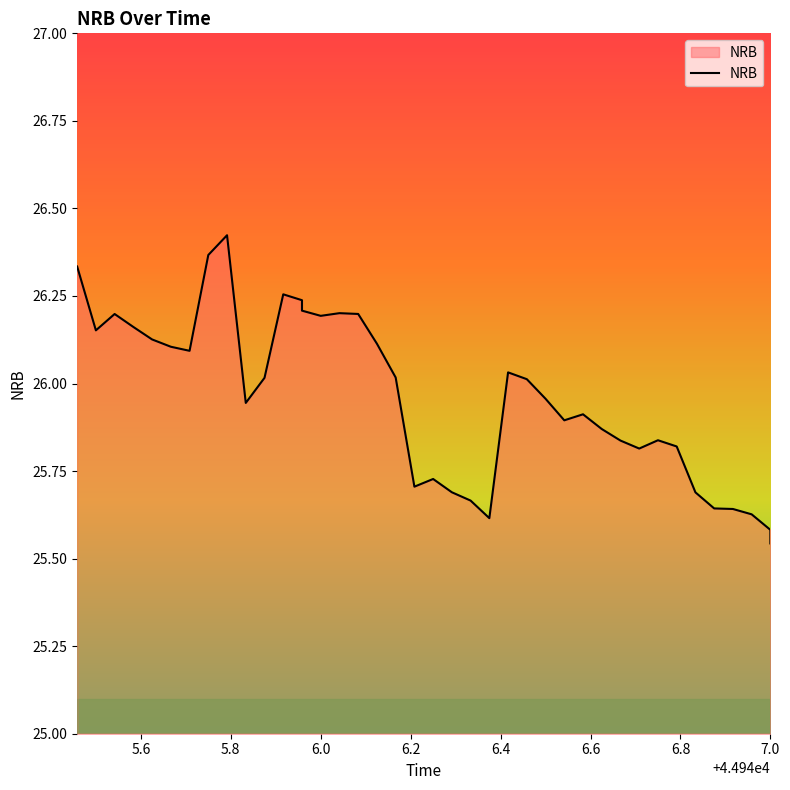

How many lines are shown in the chart?

1